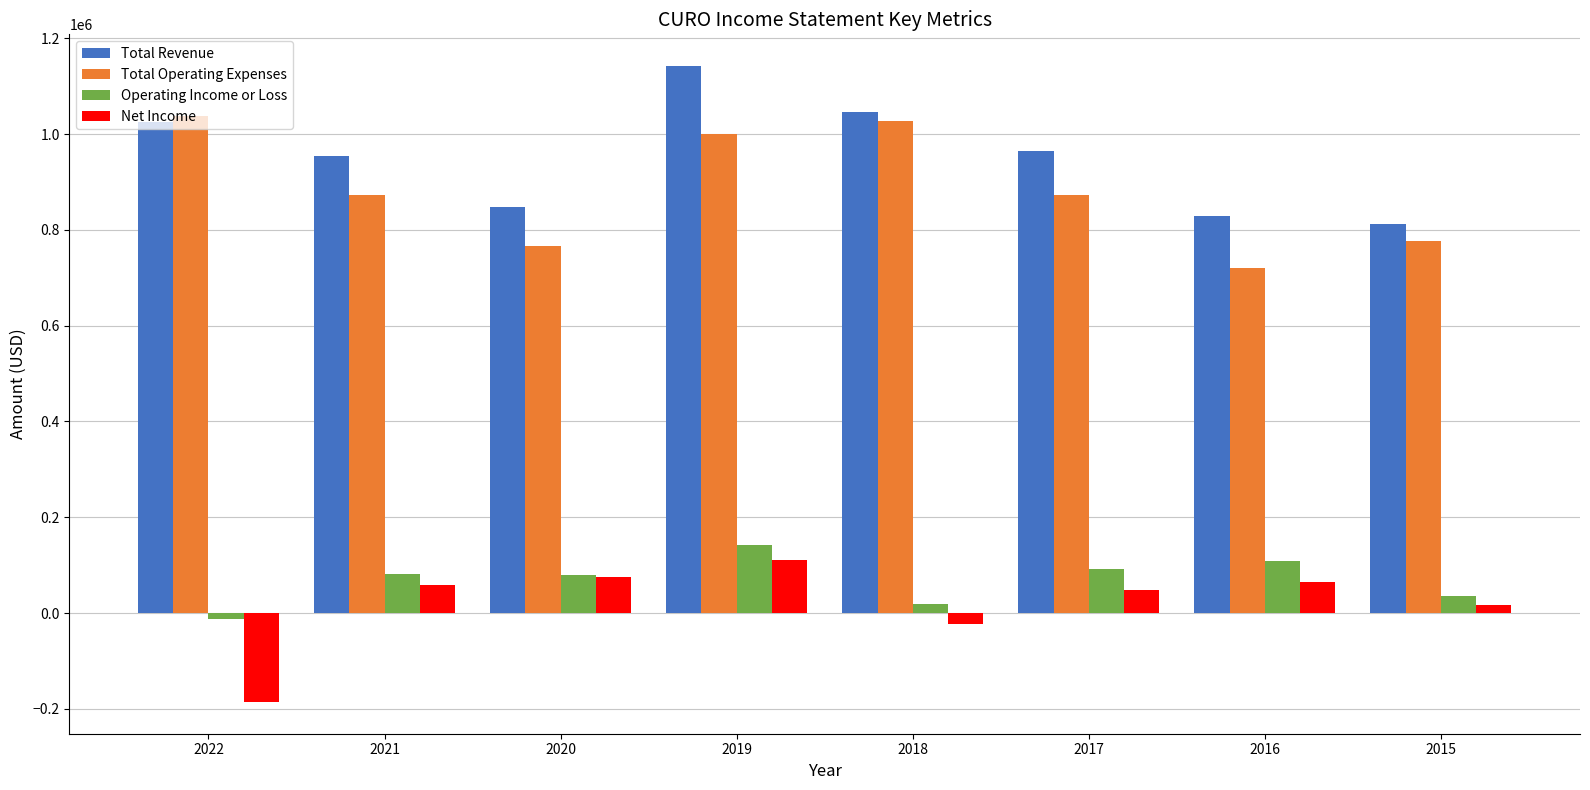

Rank the series by their maximum value, from highest to lowest.

Total Revenue, Total Operating Expenses, Operating Income or Loss, Net Income